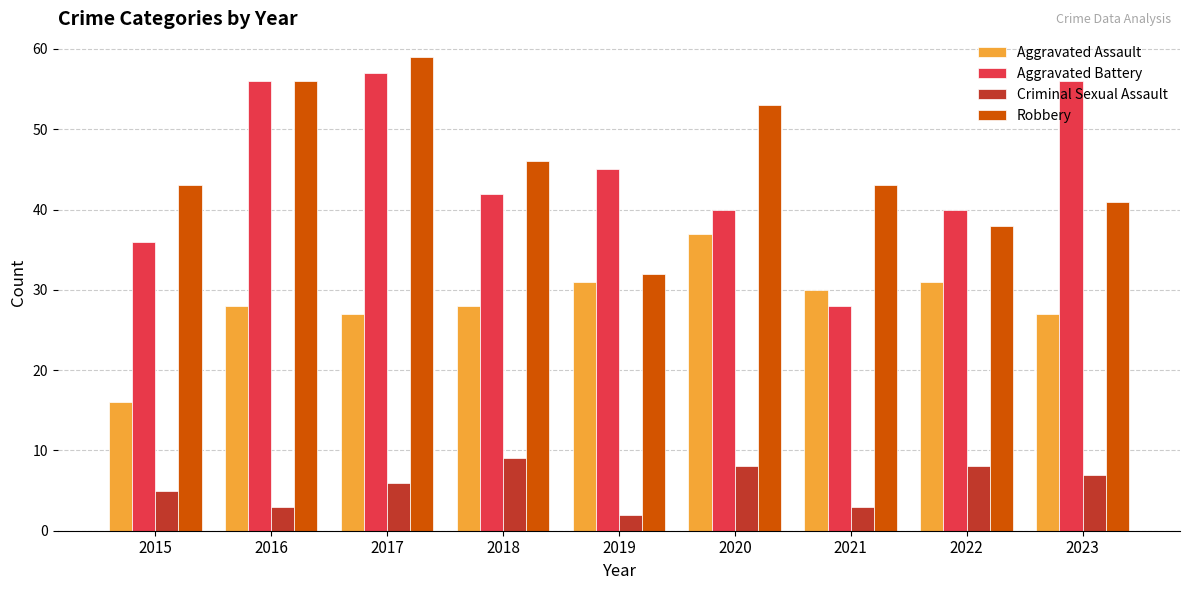

What is the average value of the Aggravated Assault series?

28